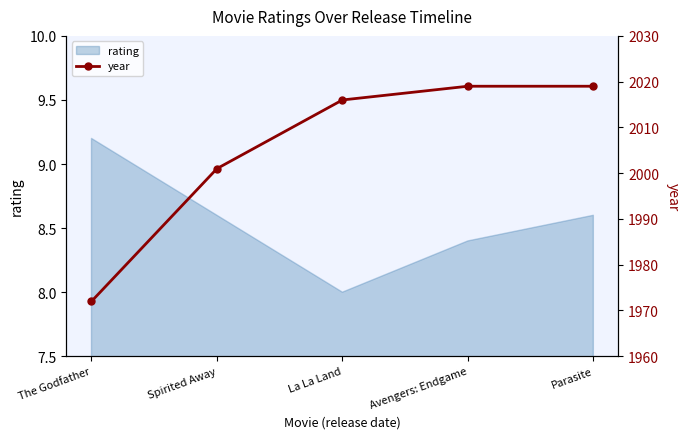

How many lines are shown in the chart?

1